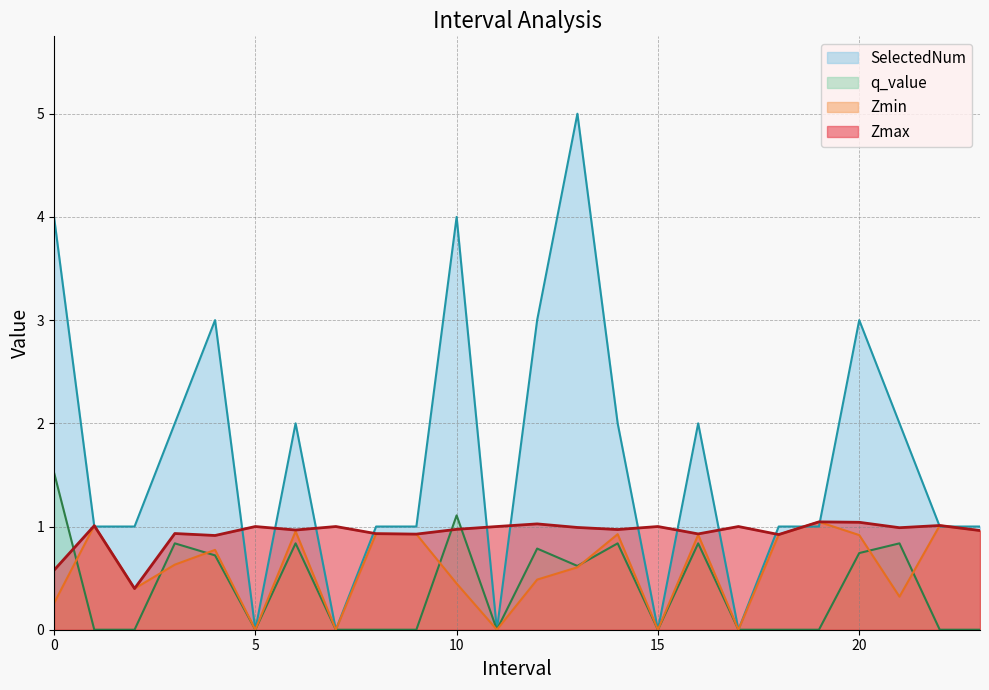

What is the spread (max minus min) of values at 21.0?

1.7